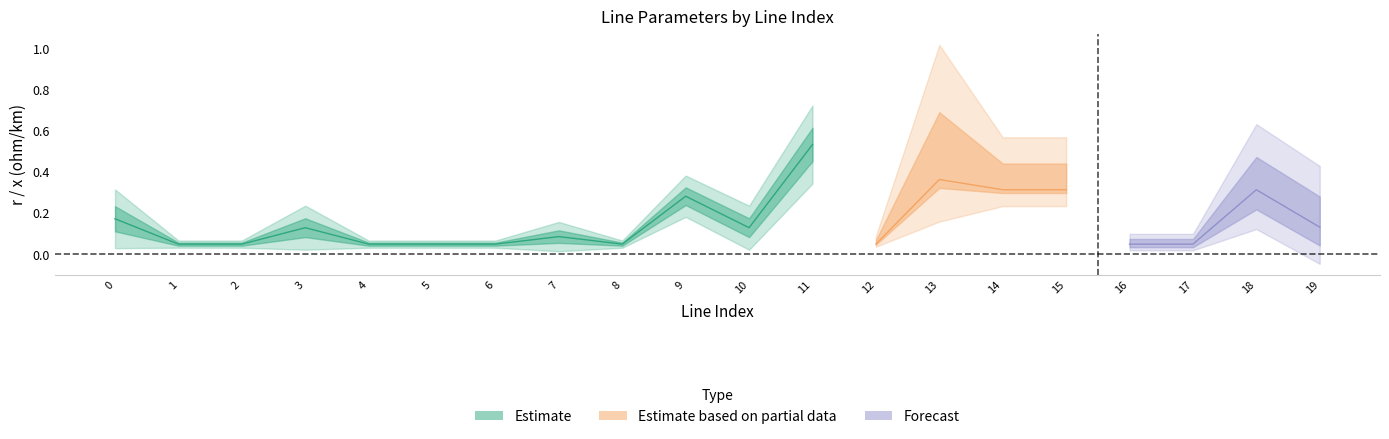

Read the r_ohm_per_km value at 8.

0.1